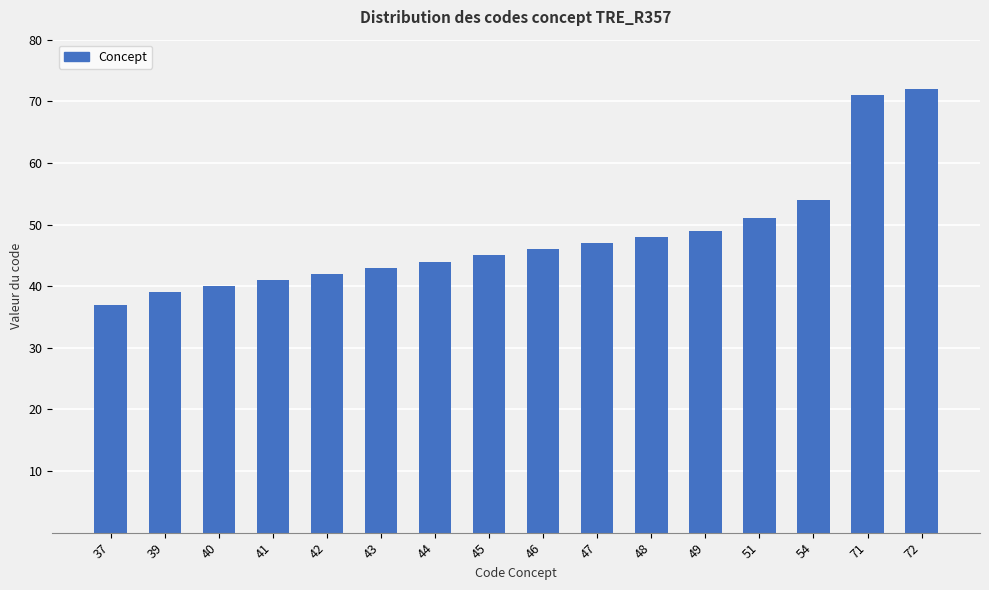

The chart shows a value of 64 at 47. True or false?

False